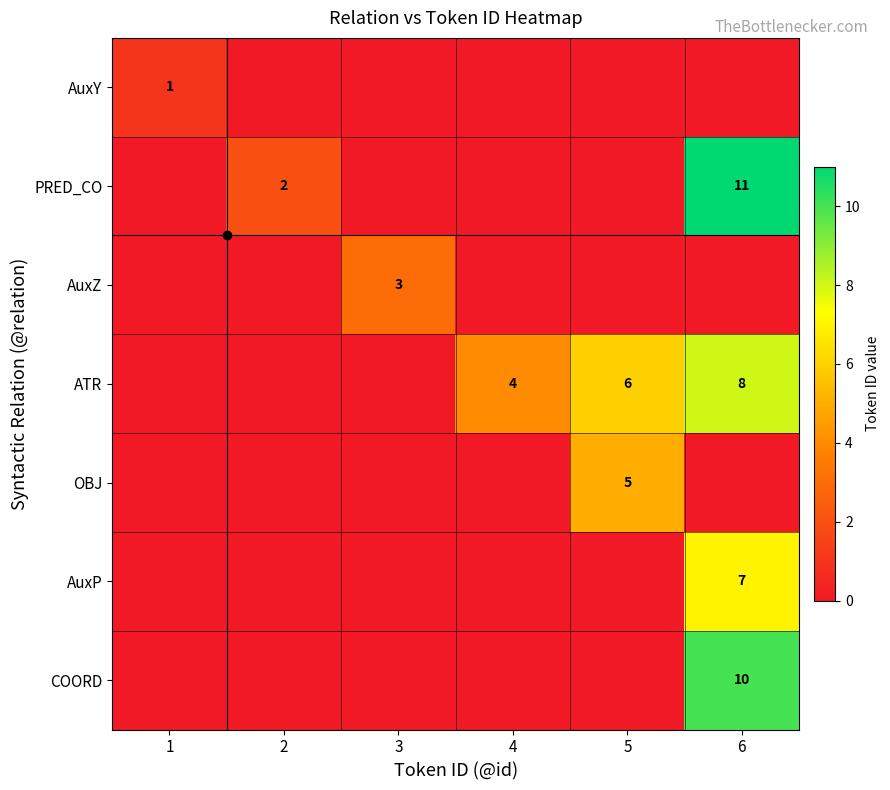

Which series has the largest range (max minus min)?

PRED_CO